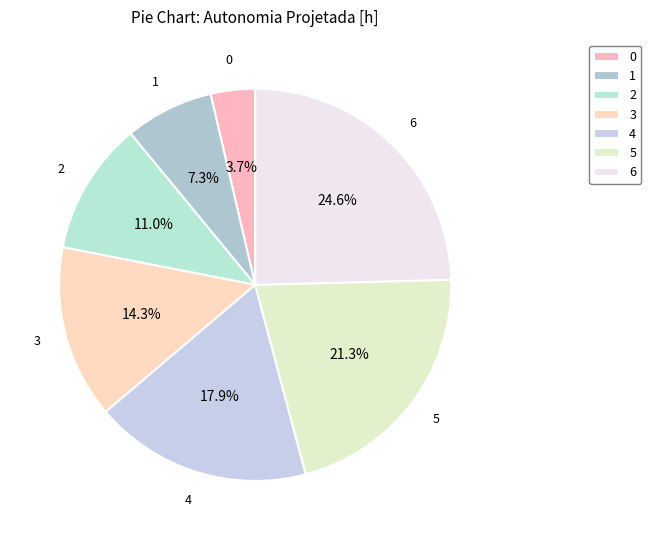

To the nearest percent, what is the difference between the largest and smallest slice percentages?

21%